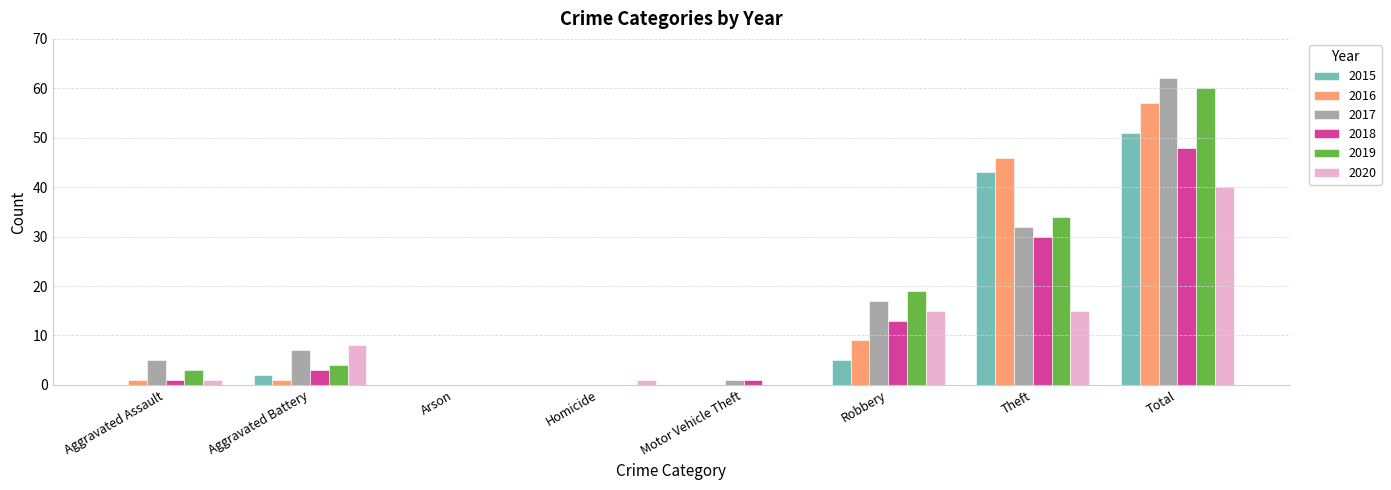

Does the chart contain stacked bars?

No